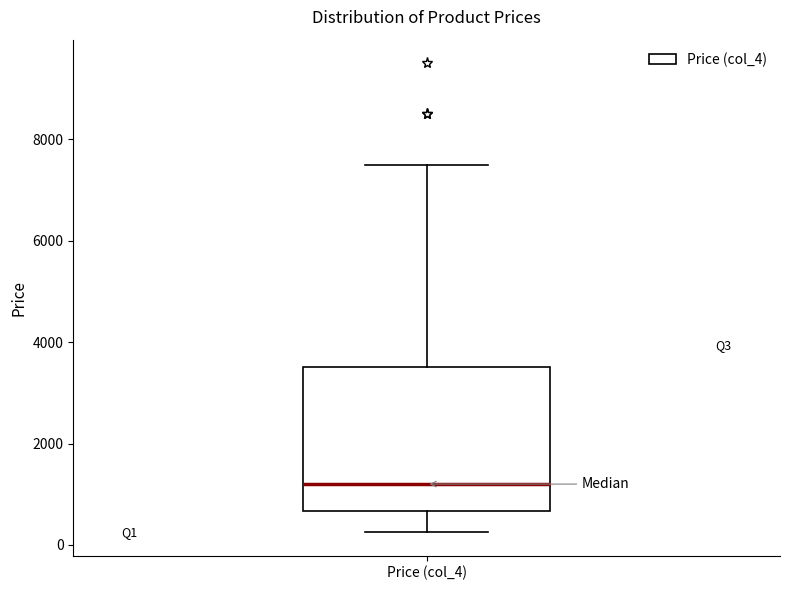

Where does the upper whisker of the box for Price (col_4) end on the y-axis? The values are not printed on the chart, so give them approximately, as read against the axis.

7600